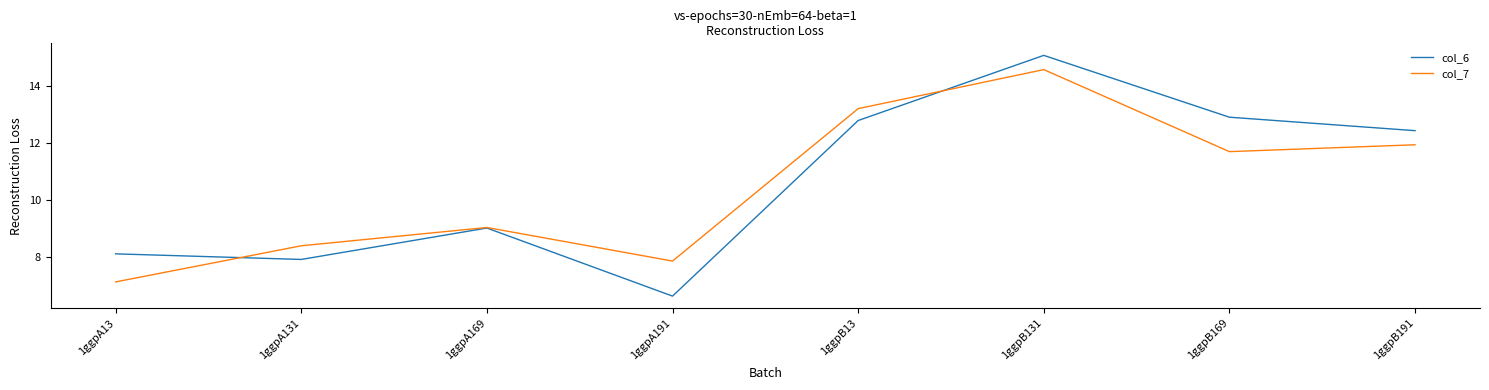

What position from the left is 1ggpB169?

7